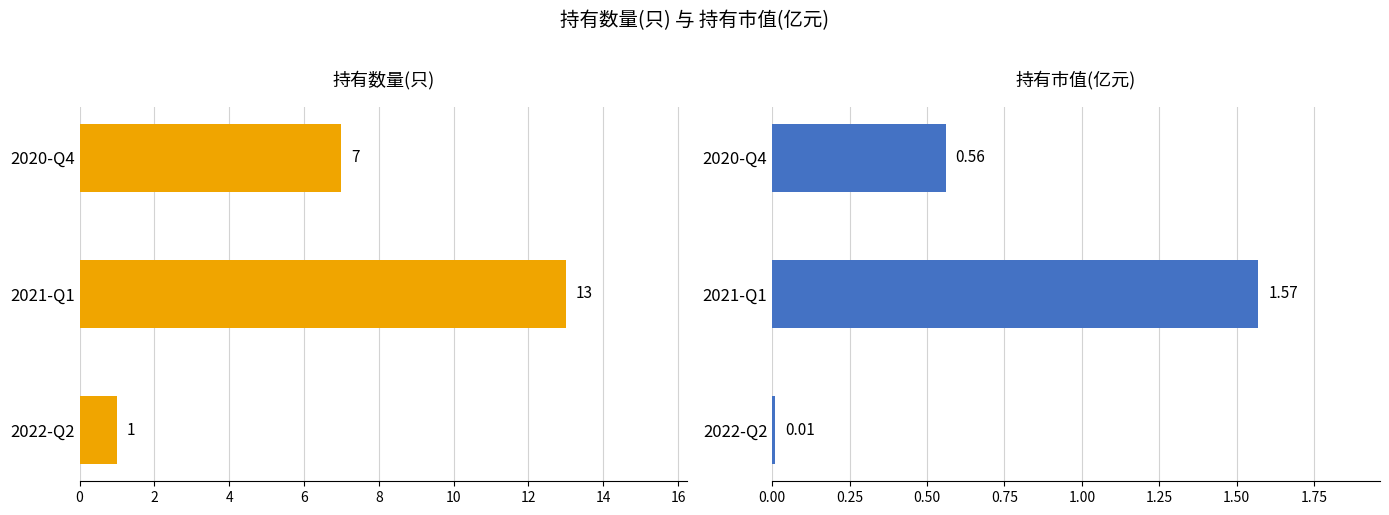

Which series changed the most between 2022-Q2 and 2021-Q1?

持有数量(只)